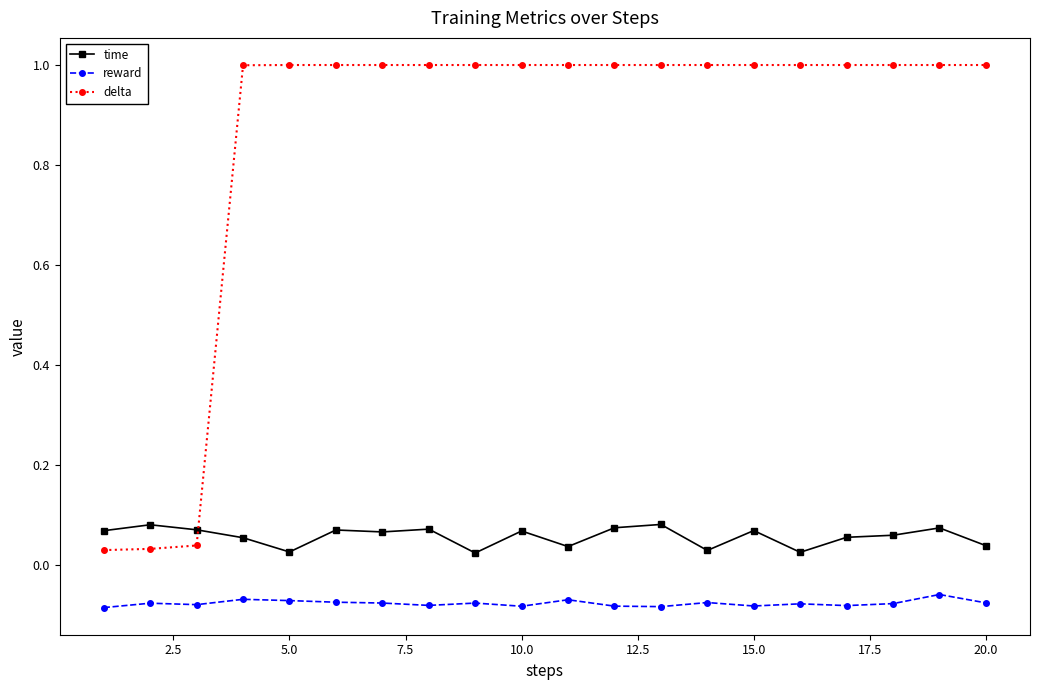

In time, how many points are higher than both neighbors (excluding endpoints)?

7